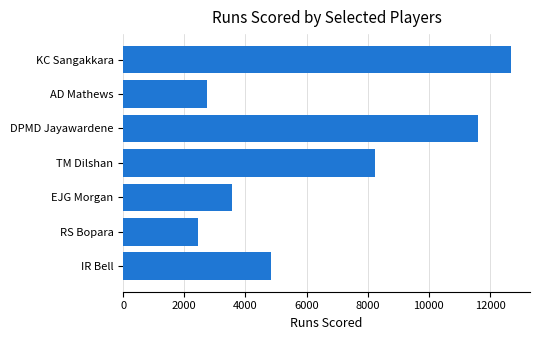

How many bars are there in total?

7